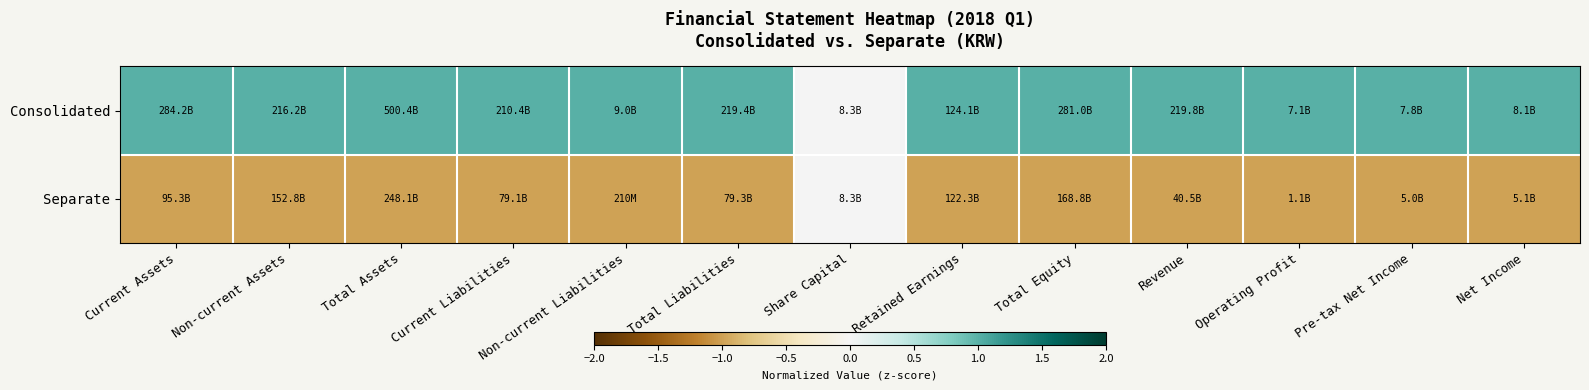

Reading right to left, transcribe all the data shown in this chart.

Consolidated: Net Income=1	Pre-tax Net Income=1	Operating Profit=1	Revenue=1	Total Equity=1	Retained Earnings=1	Share Capital=0	Total Liabilities=1	Non-current Liabilities=1	Current Liabilities=1	Total Assets=1	Non-current Assets=1	Current Assets=1
Separate: Net Income=-1	Pre-tax Net Income=-1	Operating Profit=-1	Revenue=-1	Total Equity=-1	Retained Earnings=-1	Share Capital=0	Total Liabilities=-1	Non-current Liabilities=-1	Current Liabilities=-1	Total Assets=-1	Non-current Assets=-1	Current Assets=-1